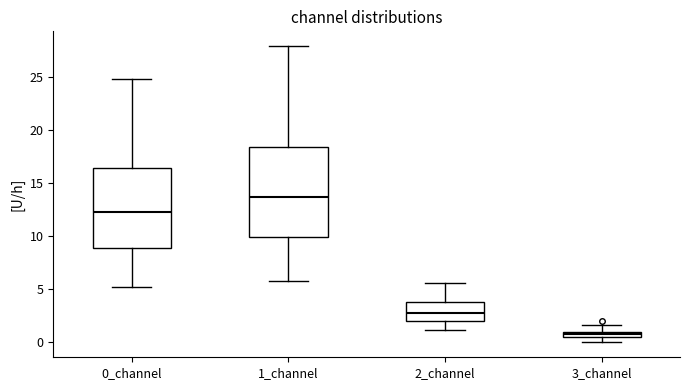

Which box is the tallest, from its lower edge to its upper edge?

1_channel